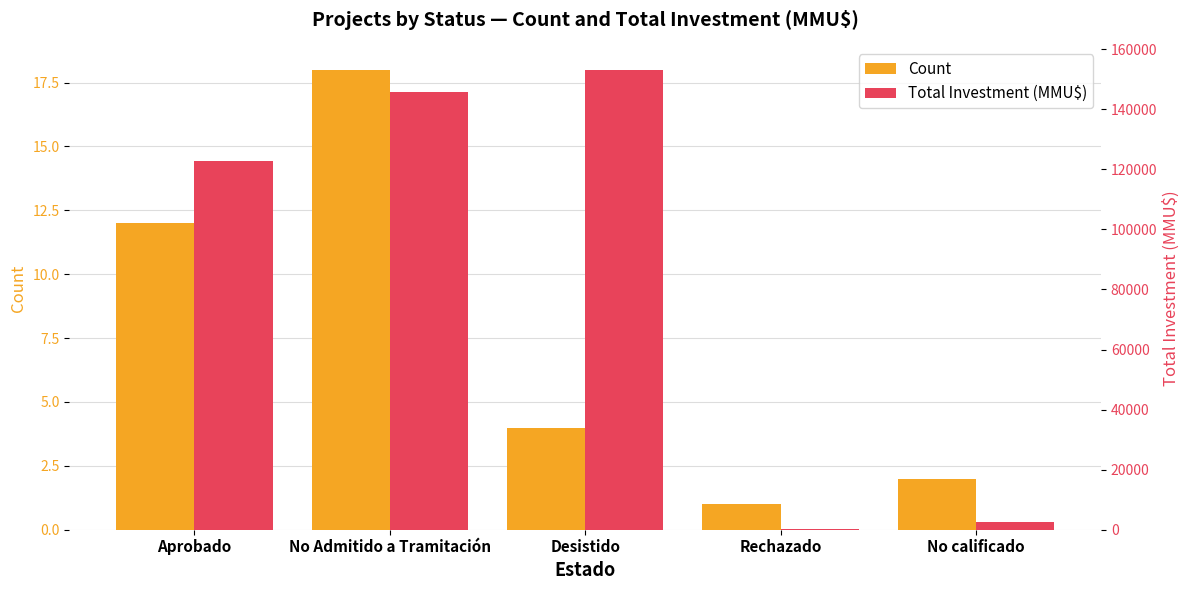

What position from the right is No Admitido a Tramitación?

4